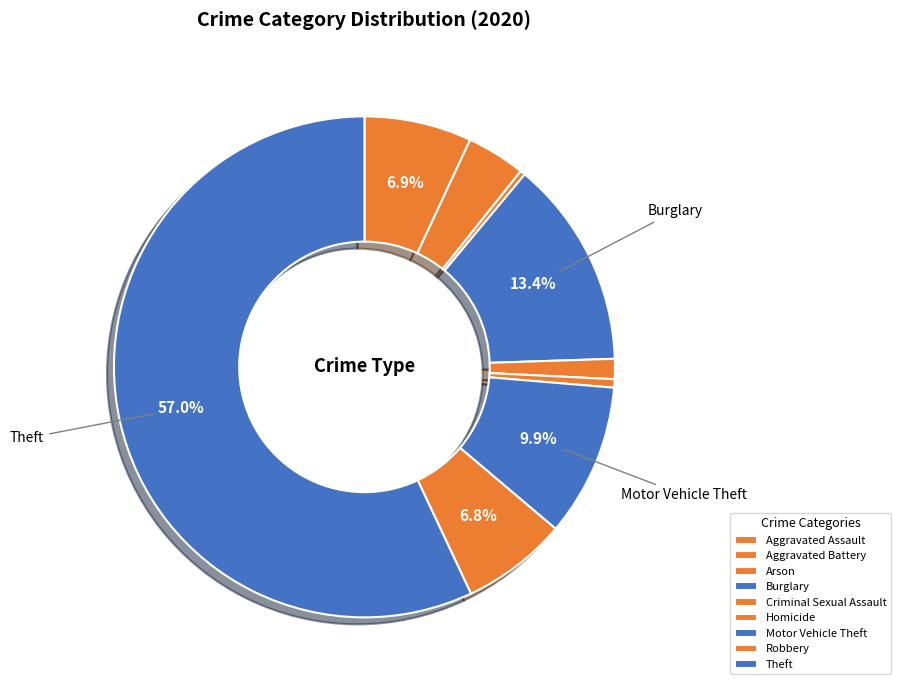

To the nearest percent, what is the difference between the Homicide and Aggravated Assault slice percentages?

6%